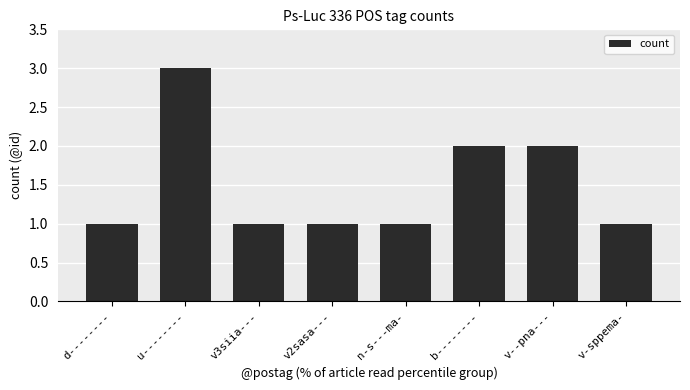

What is the difference between the maximum and second lowest values?

2